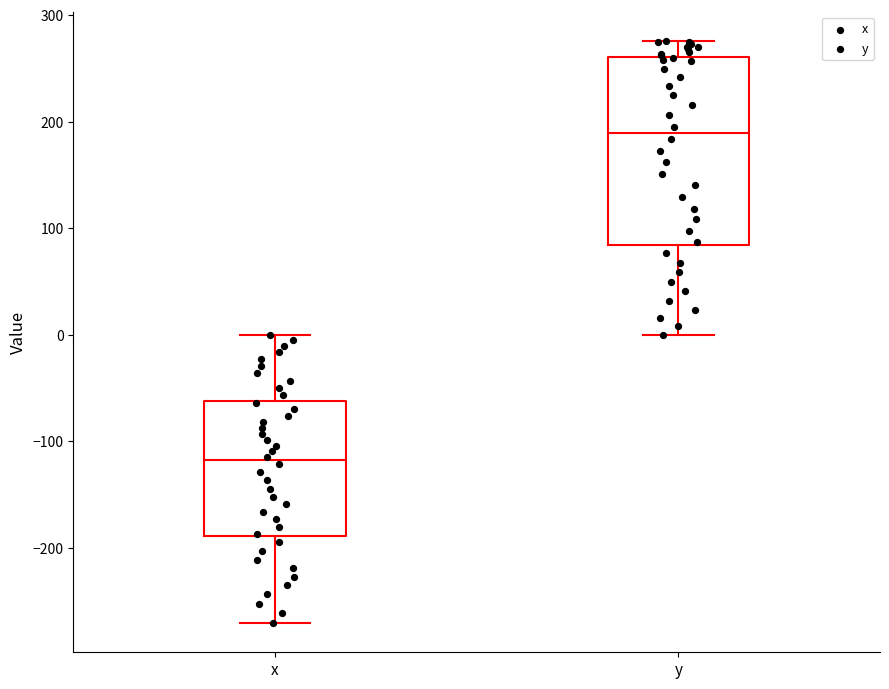

Which box has the highest median line?

y